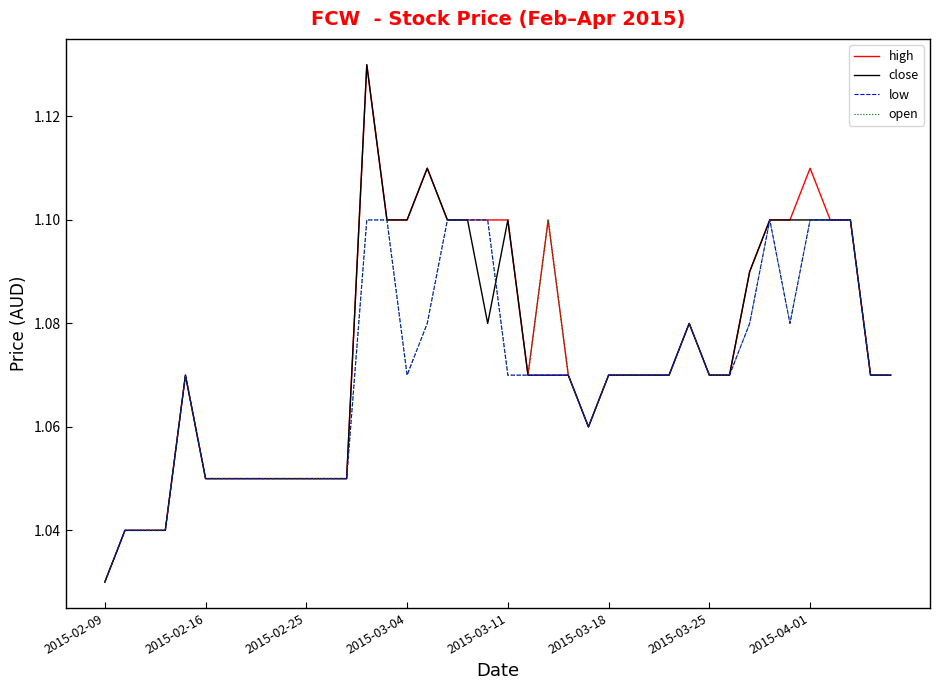

What are all the series names shown in the legend?

high, close, low, open